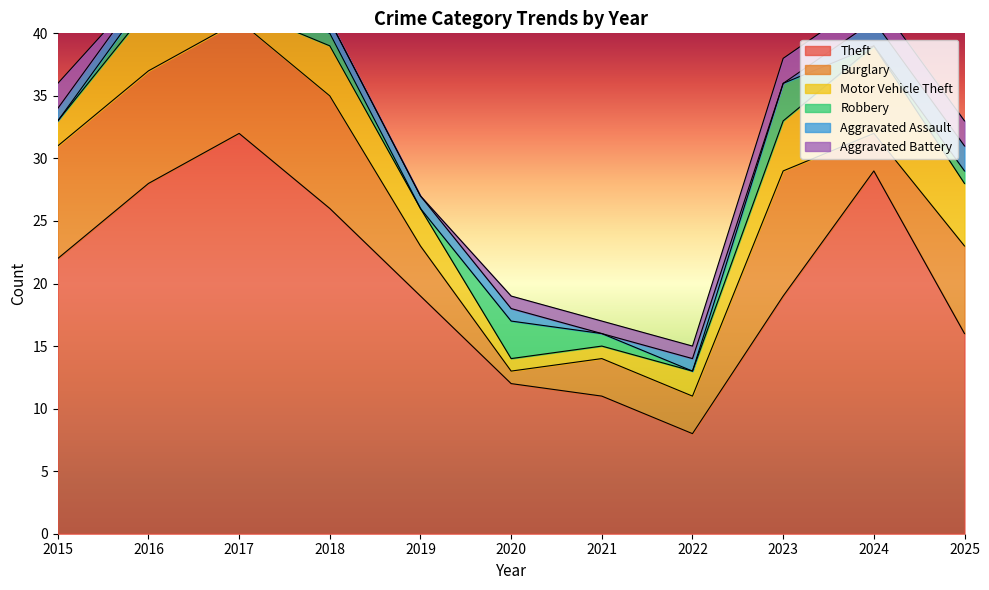

What is the difference between the Burglary values at 2016 and 2024?

6